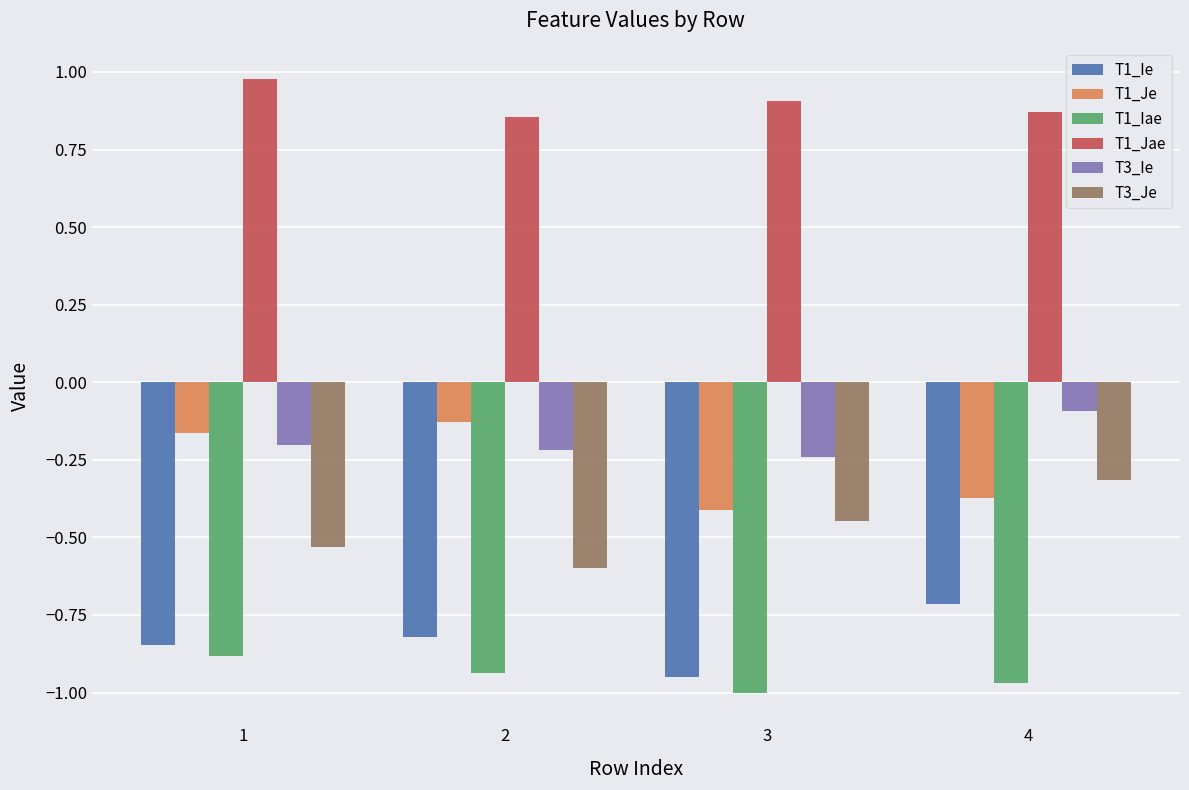

What are all the series names shown in the legend?

T1_Ie, T1_Je, T1_Iae, T1_Jae, T3_Ie, T3_Je